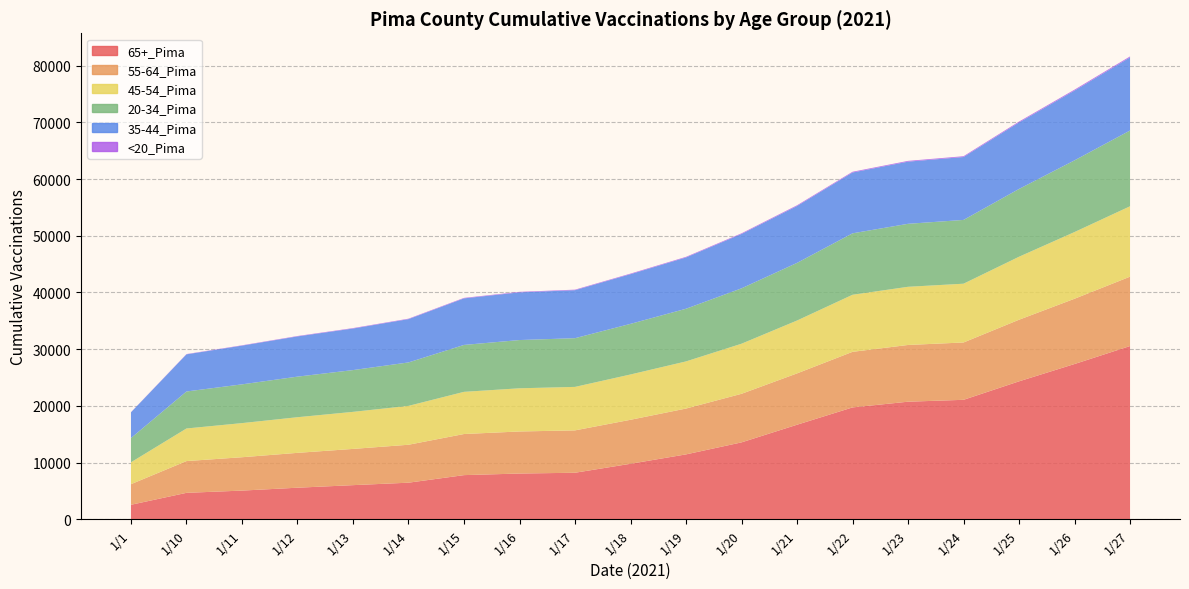

Reading left to right, extract all data points from this chart.

65+_Pima: 2550	4656	5053	5562	6014	6447	7782	8063	8201	9784	11440	13559	16672	19725	20735	21067	24328	27384	30557
55-64_Pima: 3635	5604	5885	6149	6391	6694	7252	7419	7475	7762	8087	8569	9055	9807	10008	10116	10868	11515	12238
45-54_Pima: 3860	5749	6020	6287	6536	6858	7440	7619	7670	7991	8315	8835	9327	10067	10263	10368	11113	11768	12418
20-34_Pima: 4277	6528	6837	7159	7371	7664	8276	8511	8594	8931	9291	9772	10167	10841	11113	11253	11958	12647	13363
35-44_Pima: 4543	6552	6832	7096	7333	7639	8214	8412	8468	8768	9052	9590	10039	10730	10966	11099	11735	12313	12904
<20_Pima: 22	49	58	70	76	80	87	89	93	98	106	115	123	130	135	138	152	160	167